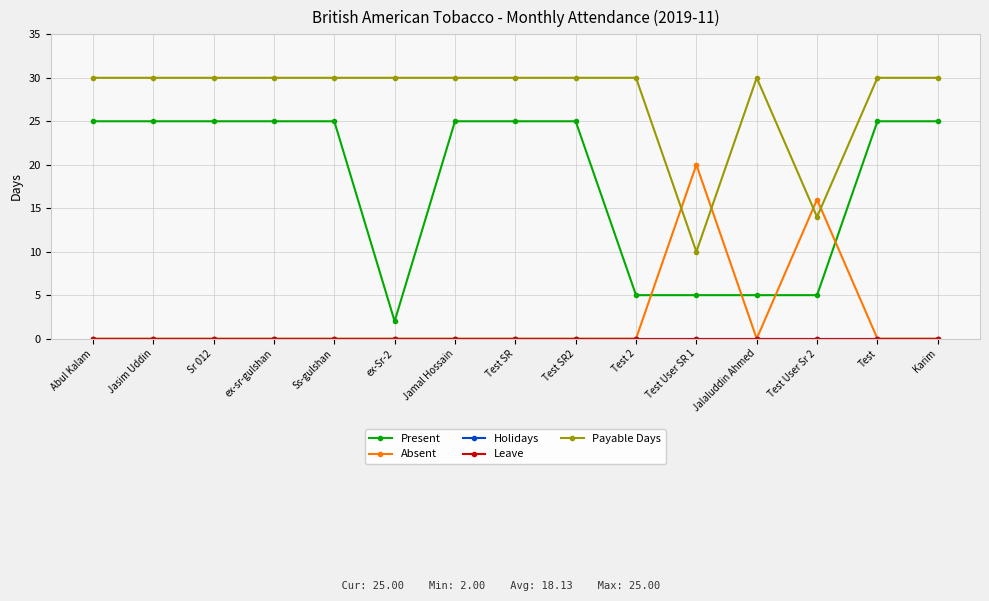

The value of Absent at Test is 0. True or false?

True